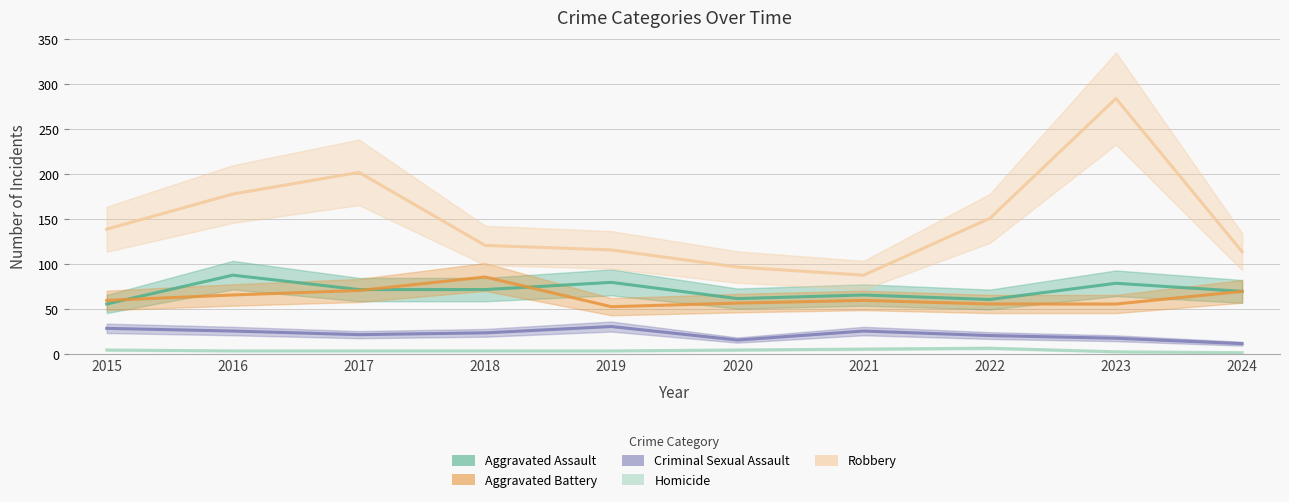

What is the sum of the Robbery values at 2018 and 2017?

323